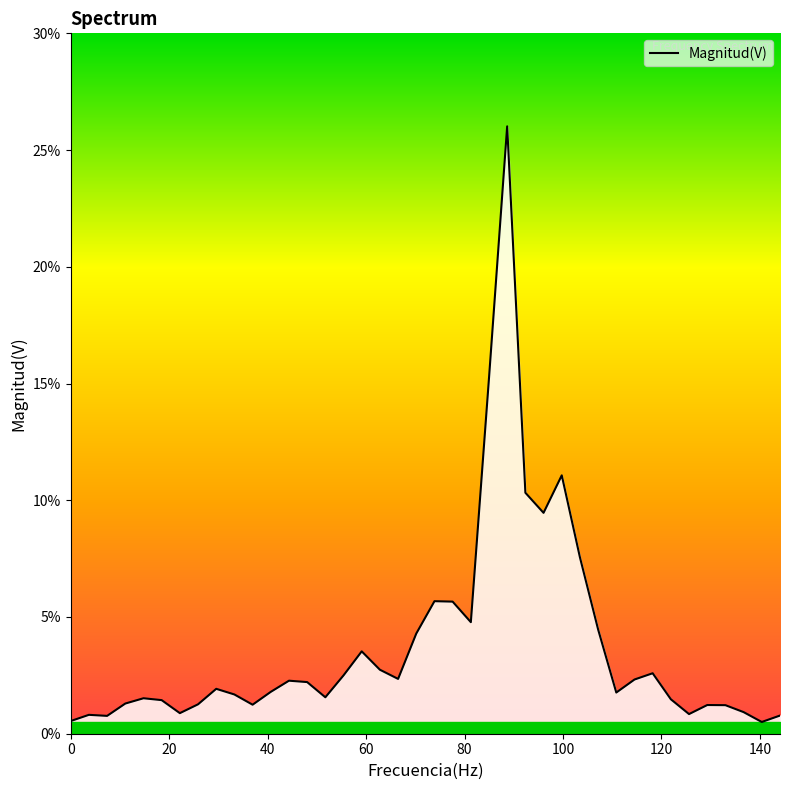

Is this an area chart (filled region under the line)?

Yes